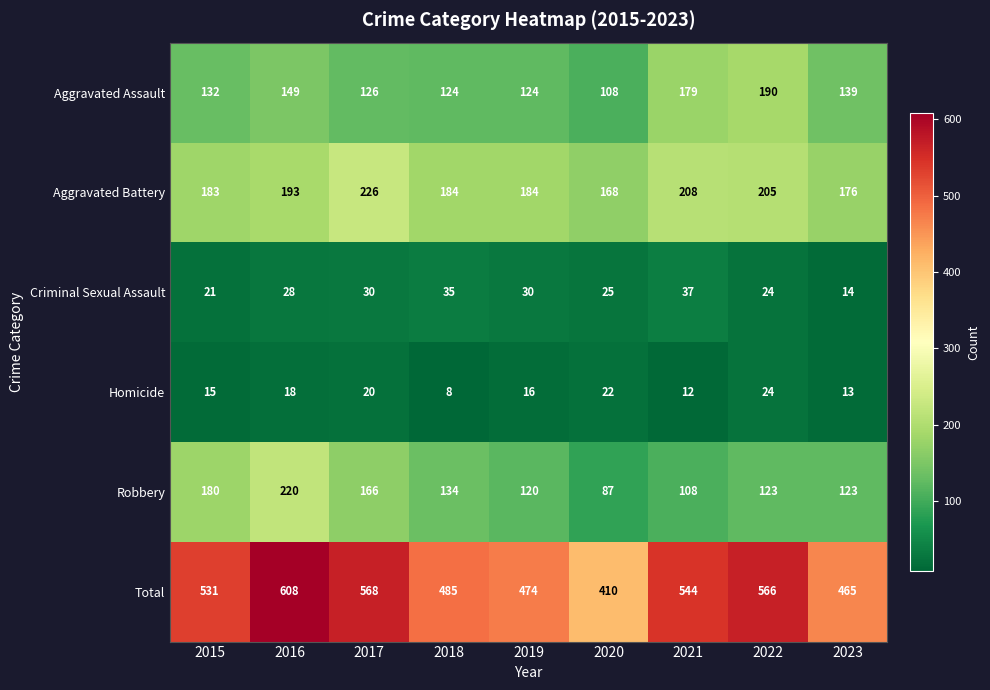

Which series has the largest total across all categories?

Total